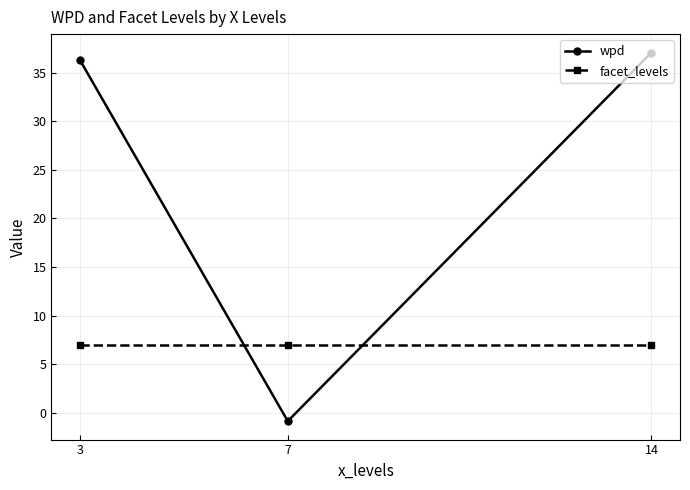

What is the sum of the facet_levels values at 7 and 14?

14.0